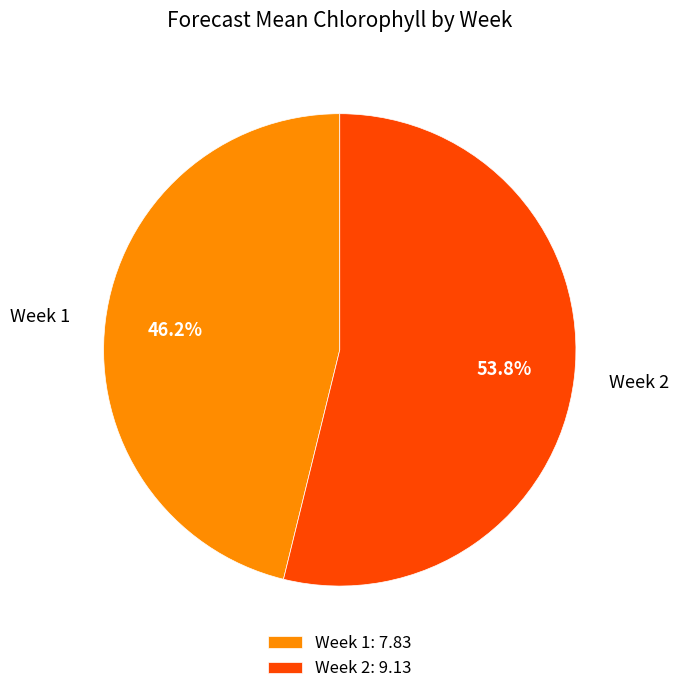

What portion of the pie excludes Week 1?

53.8%